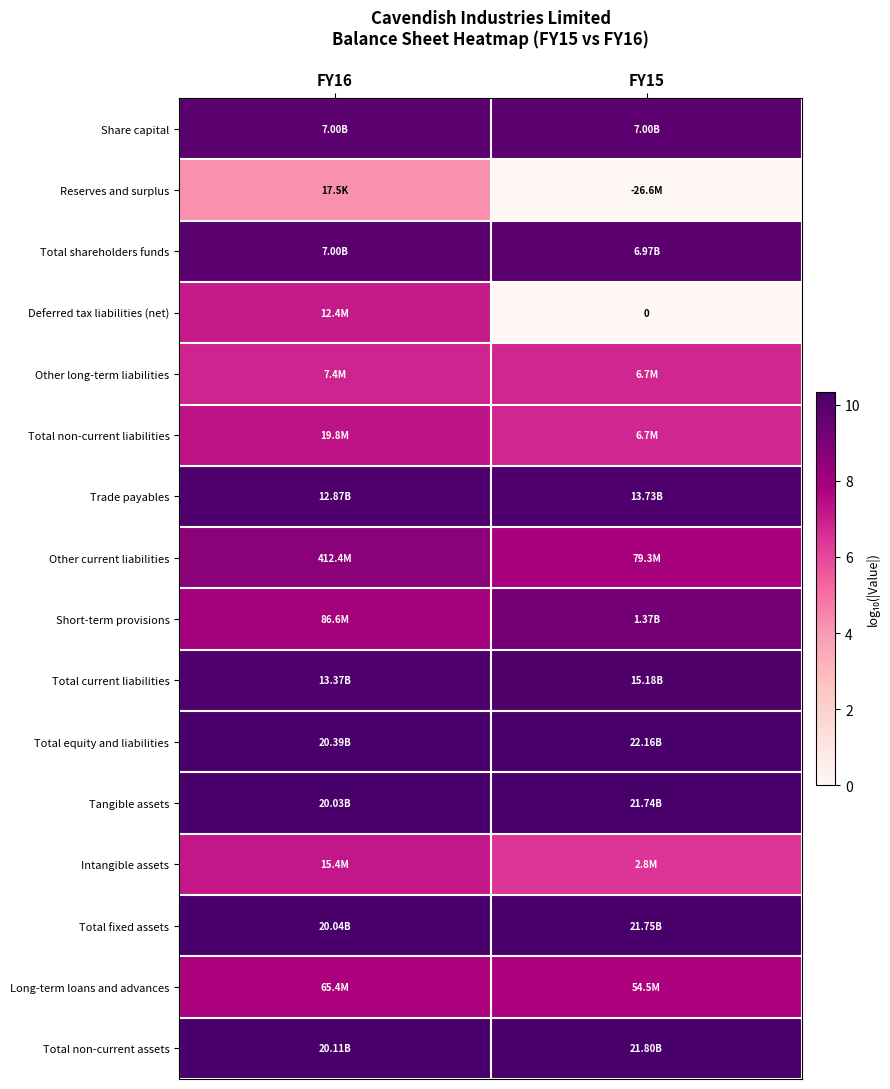

At which category does the chart reach its peak across all series?

FY15